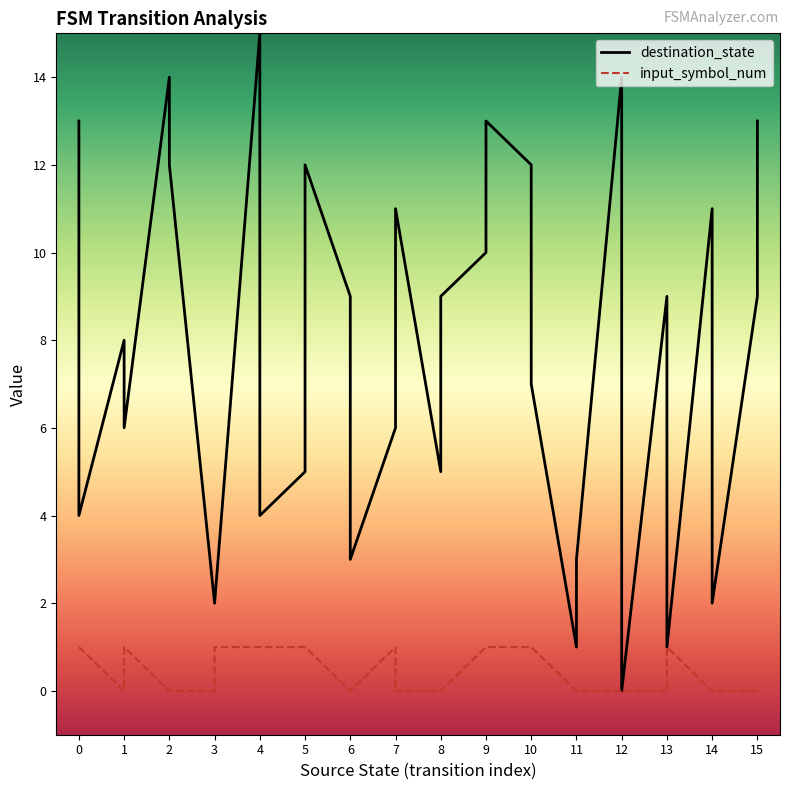

Which series has the widest spread of values?

destination_state